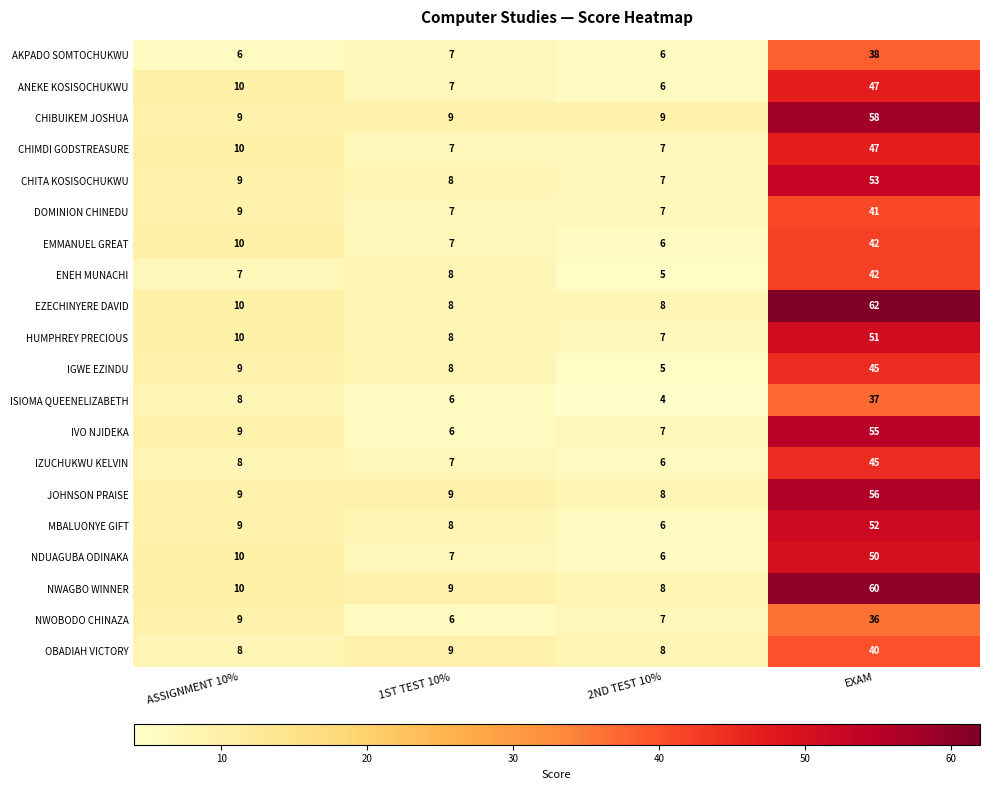

What is the spread (max minus min) of values at 2ND TEST 10%?

5